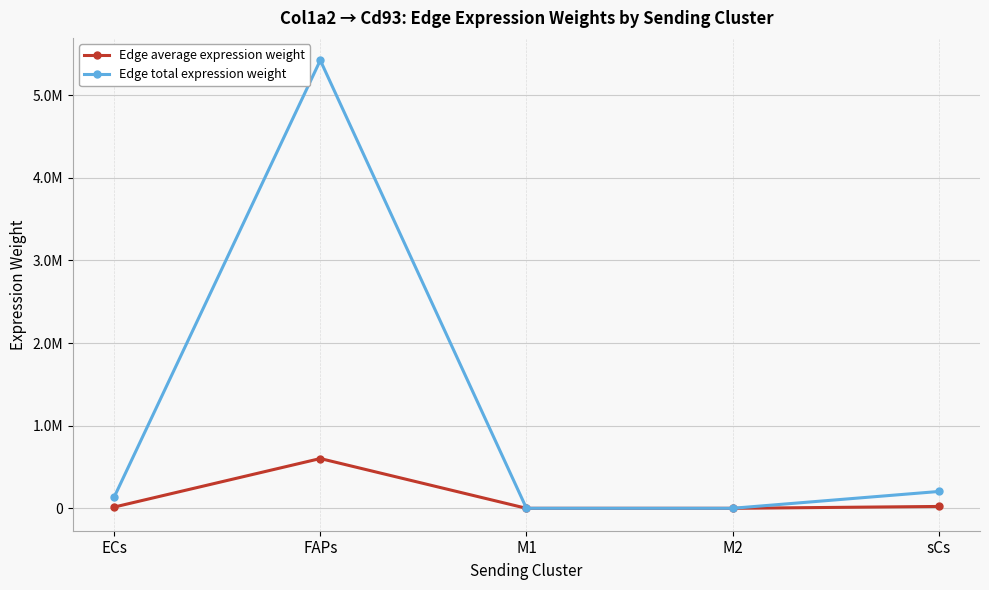

Is this an area chart (filled region under the line)?

No